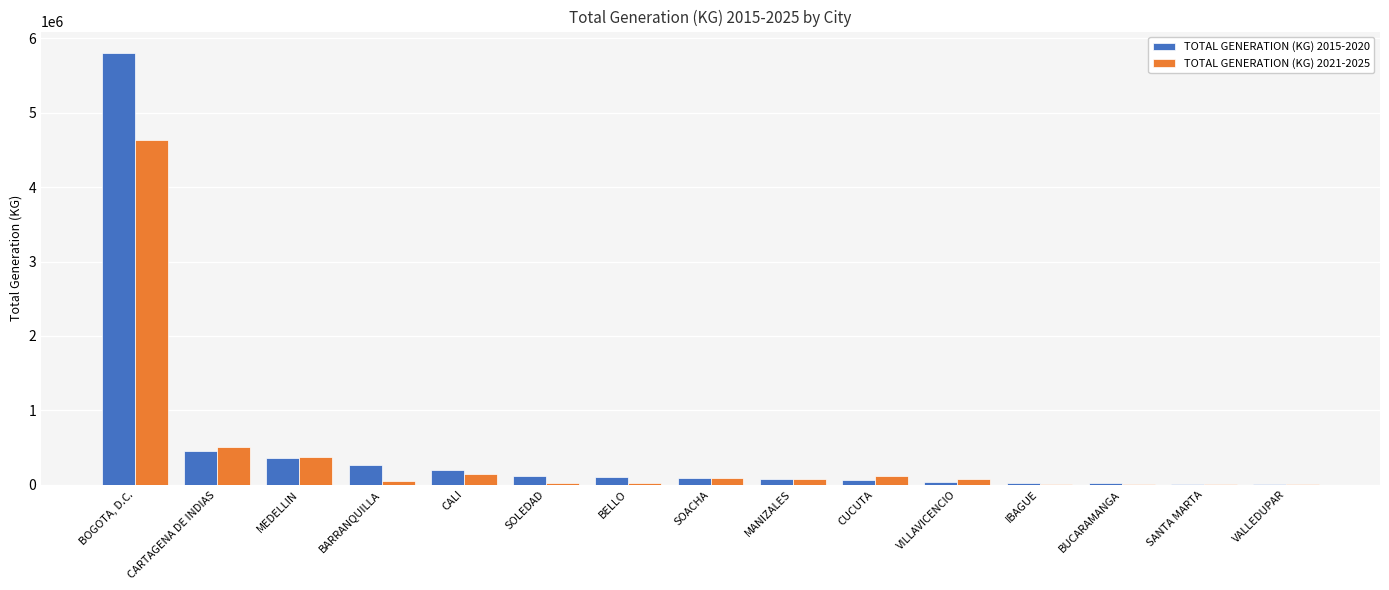

Is the value of TOTAL GENERATION (KG) 2015-2020 at BOGOTA, D.C. greater than the value of TOTAL GENERATION (KG) 2021-2025 at BUCARAMANGA?

Yes